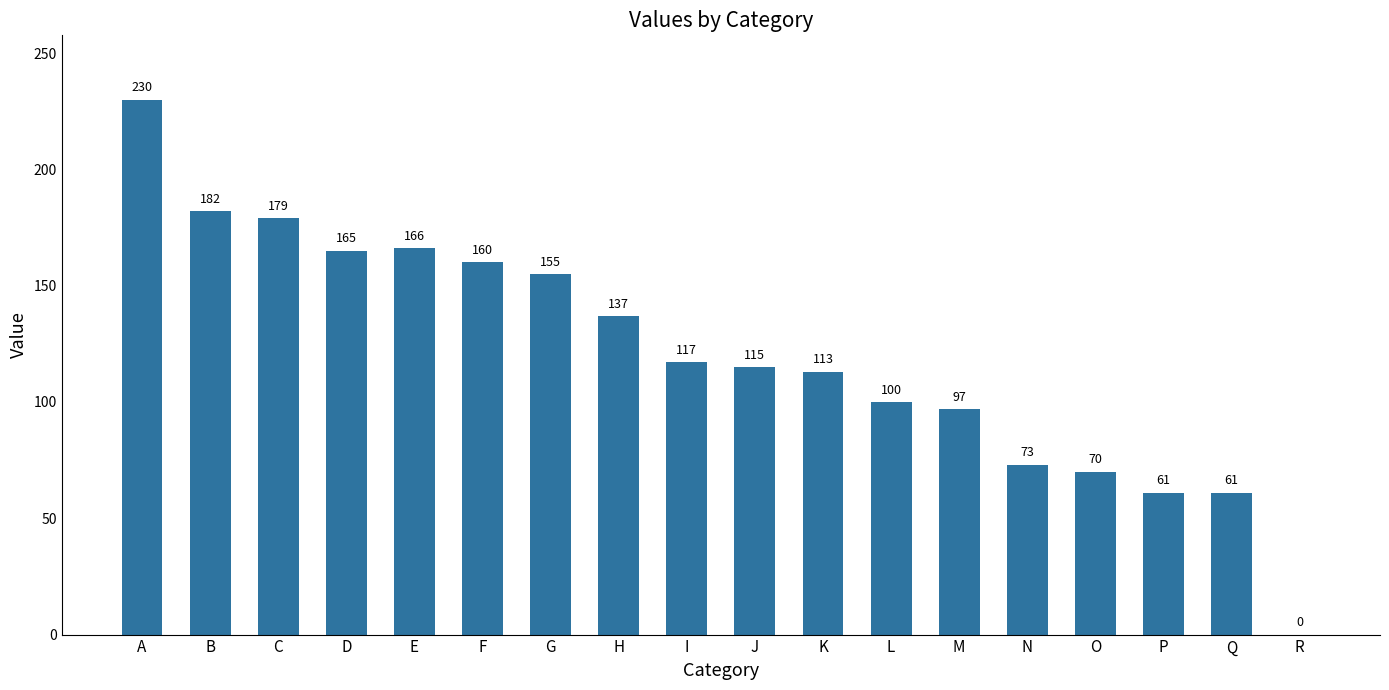

What is the approximate value at P?

61